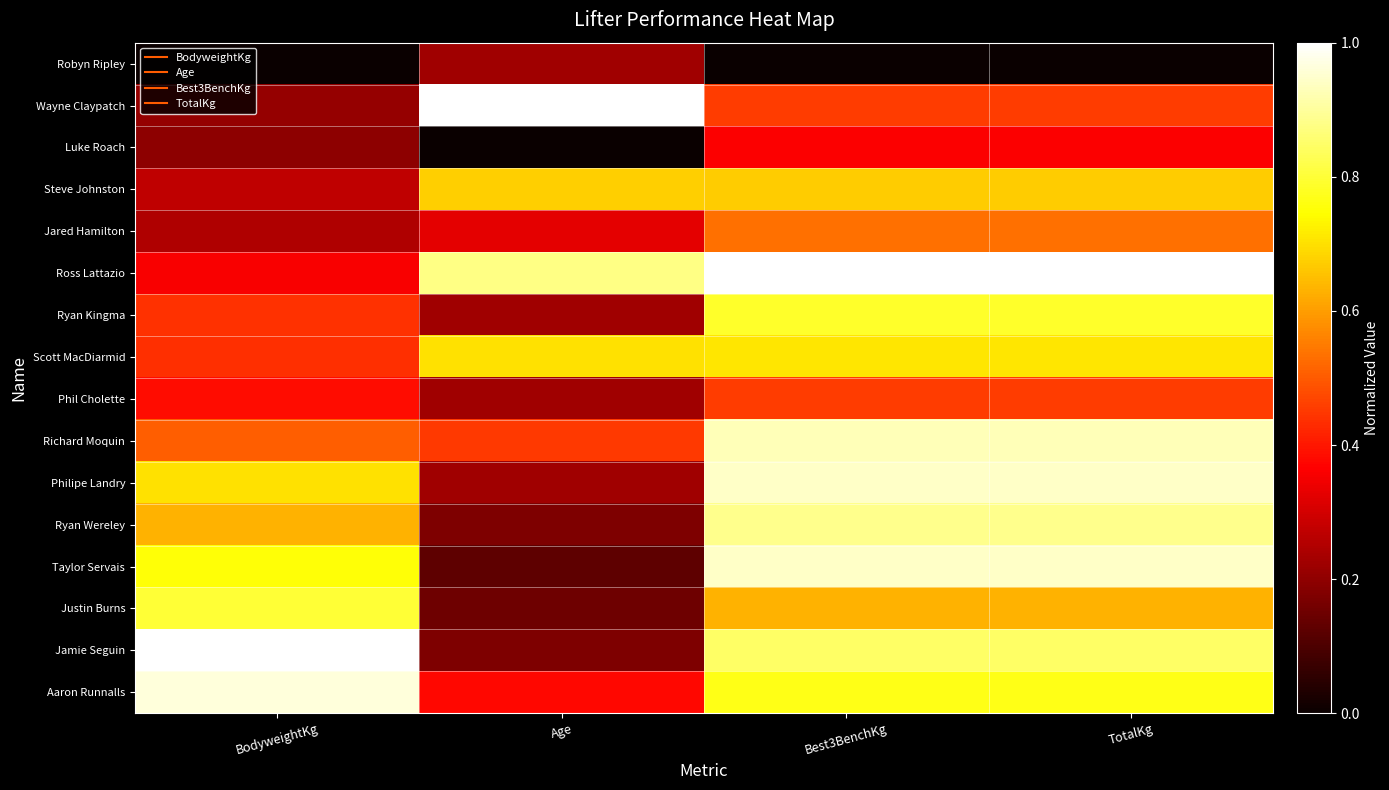

Which has a higher value, Age or BodyweightKg?

Age